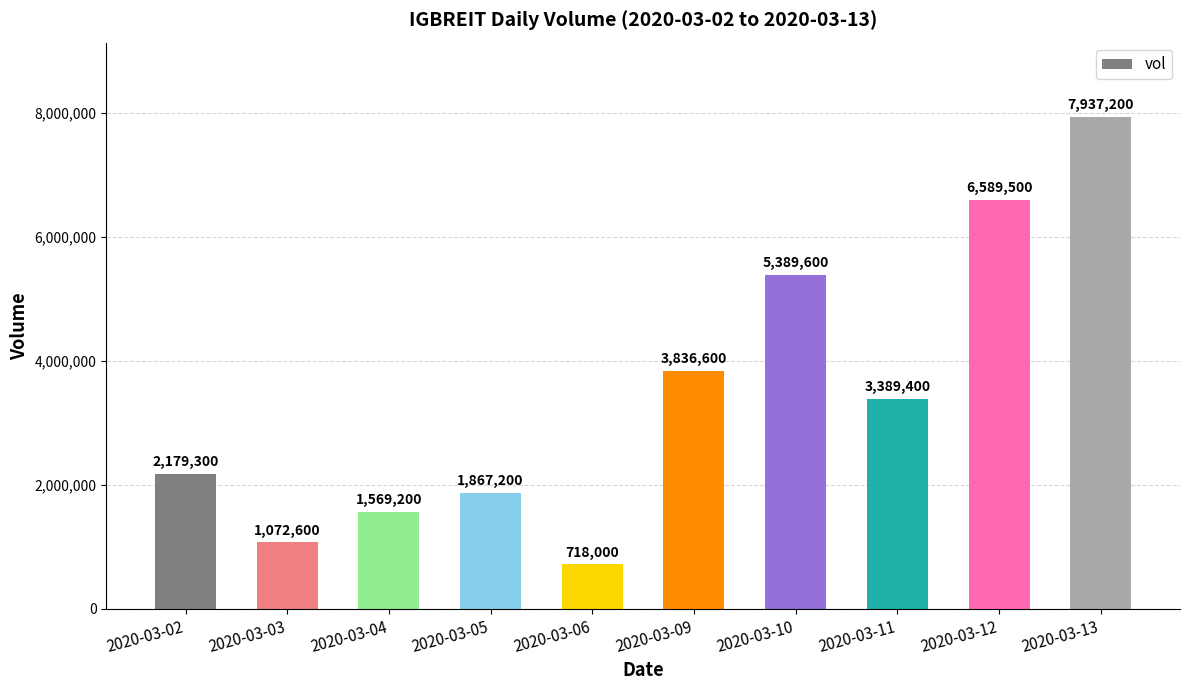

Does the chart contain any negative values?

No